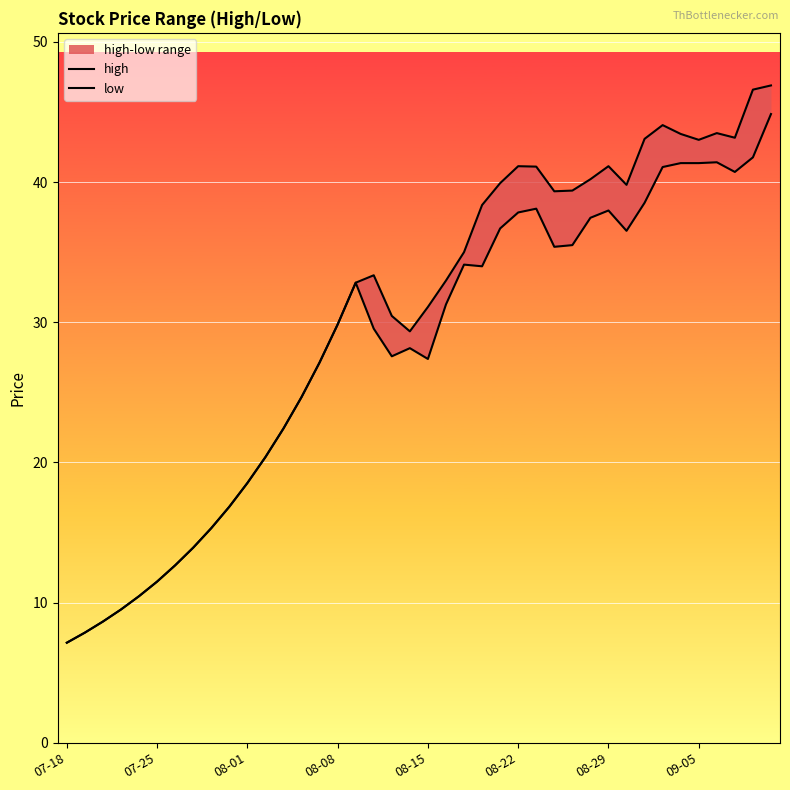

What position from the left is 08-22?

26